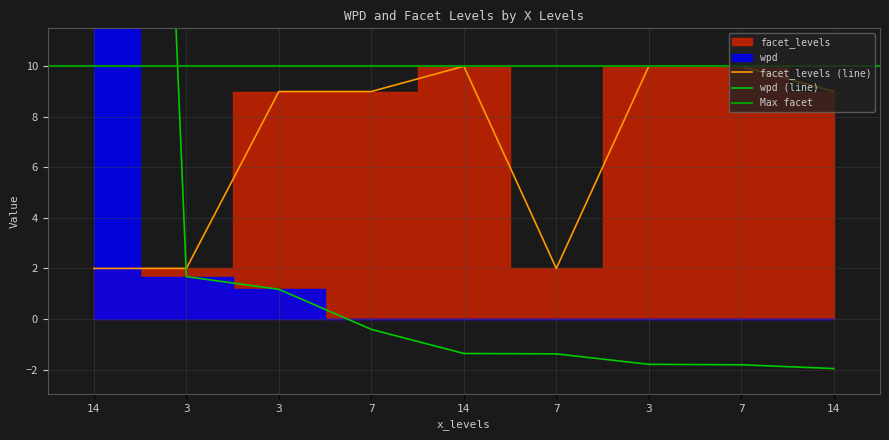

What is the label of the 8th point from the left?

7